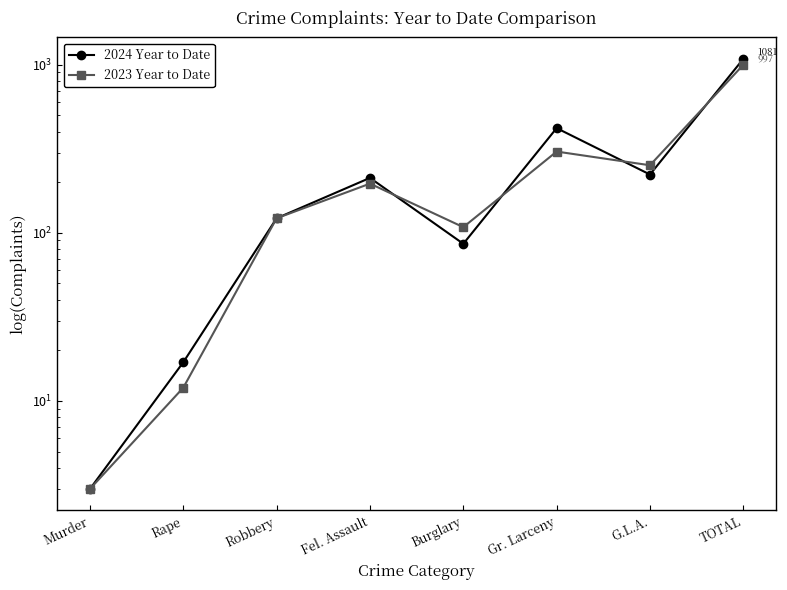

How many data points in 2024 Year to Date are above 212?

3